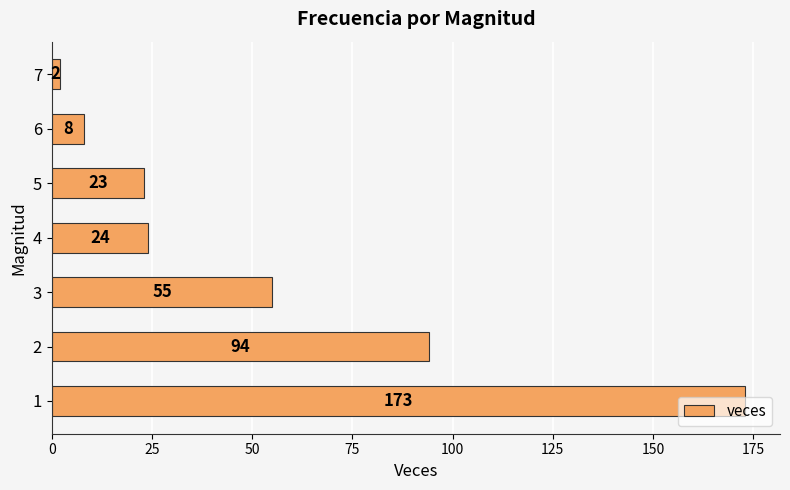

Is it true that the value at 7 is 2?

True